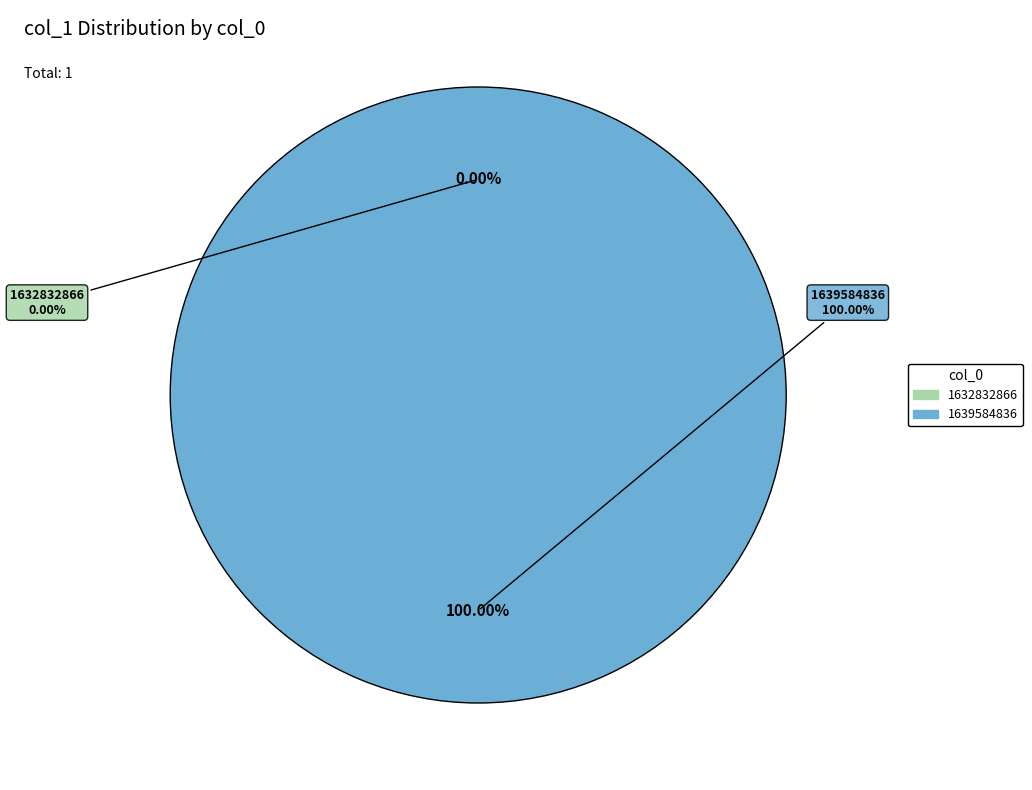

To the nearest percent, what is the combined percentage of 1639584836 and 1632832866?

100%